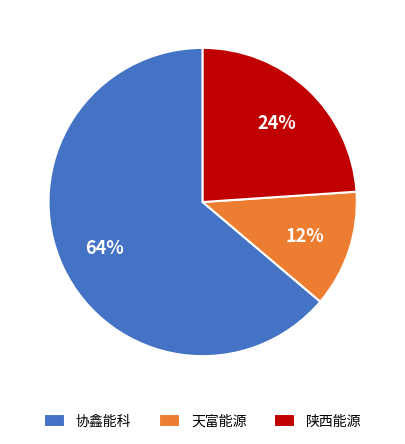

Rank the categories by value from lowest to highest.

天富能源, 陕西能源, 协鑫能科